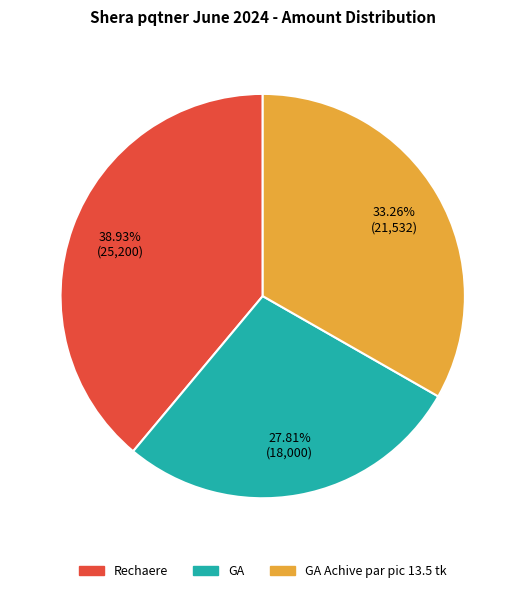

True or false: Rechaere accounts for 39% of the total.

True